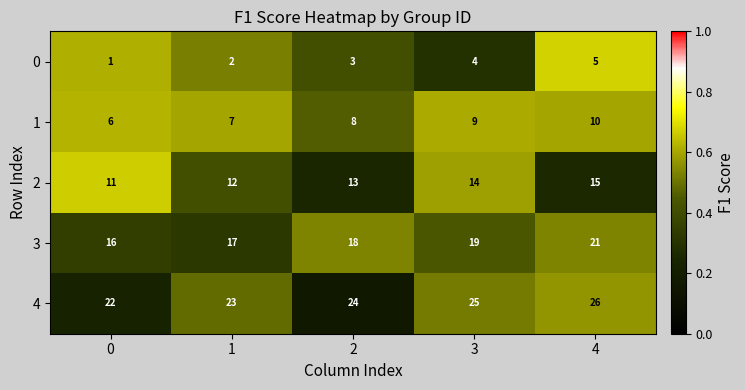

Reading left to right, transcribe all the data shown in this chart.

0: 1	2	3	4	5
1: 6	7	8	9	10
2: 11	12	13	14	15
3: 16	17	18	19	21
4: 22	23	24	25	26